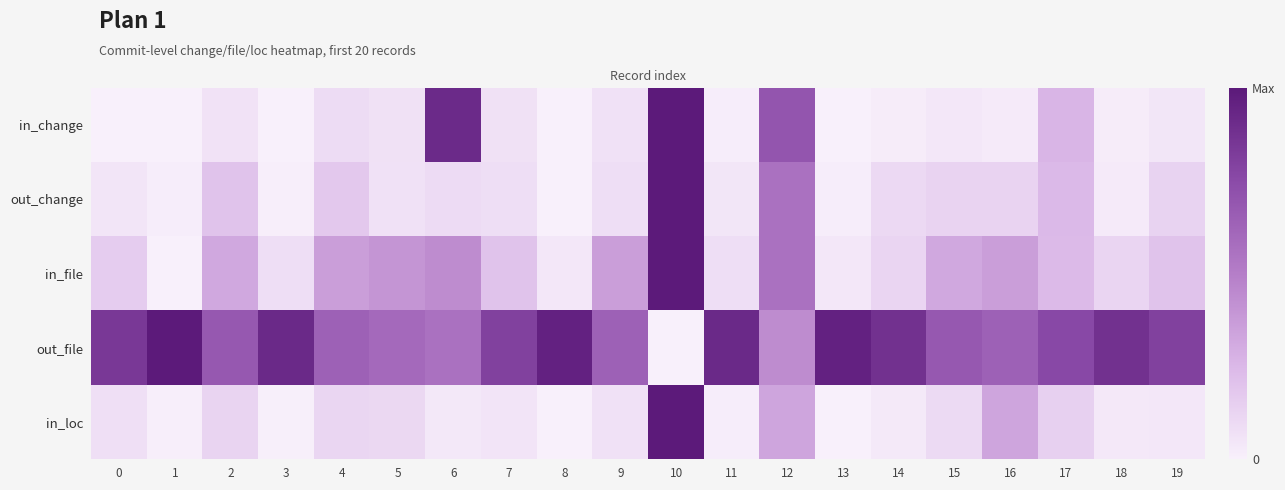

Which series has the largest total across all categories?

out_file